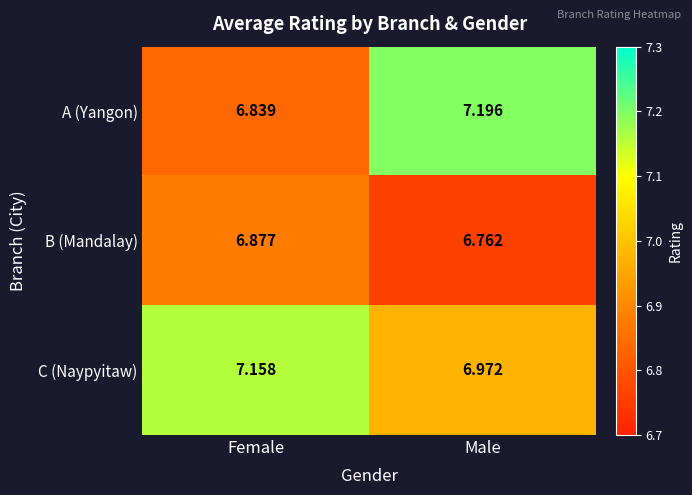

At which category is the sum across all series the highest?

Male